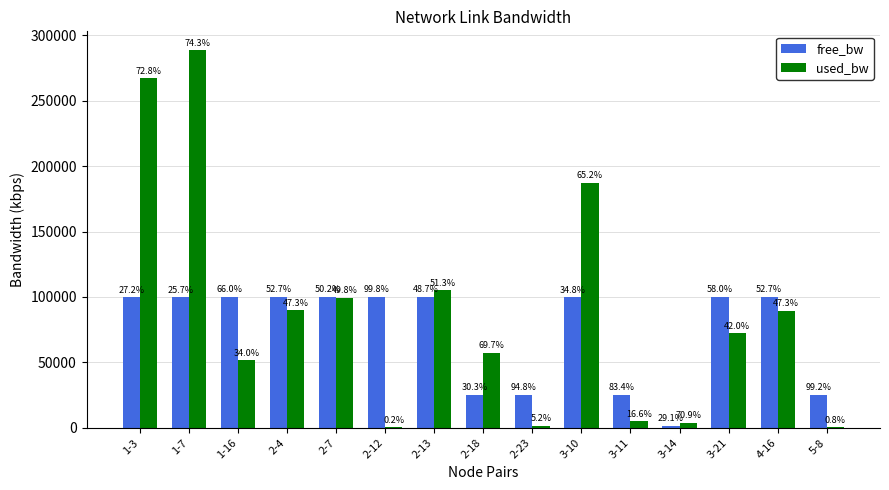

What is the difference between the second highest and minimum values in the free_bw series?

98402.3